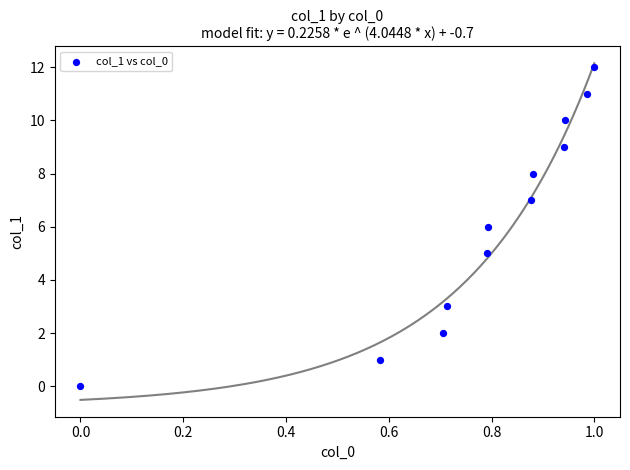

What is the range of Y values (max minus min)?

12